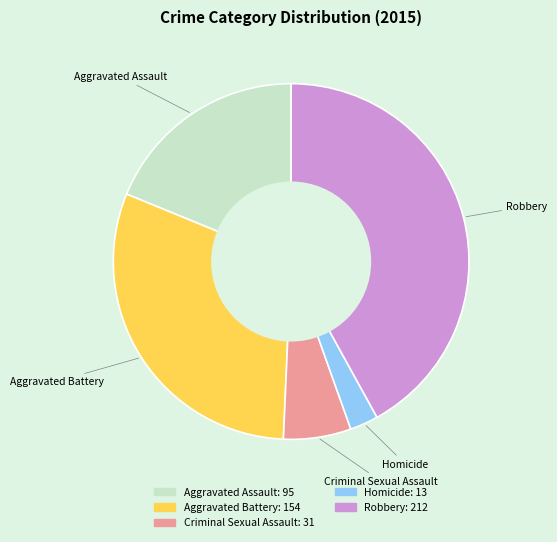

The Homicide slice represents 12% of the pie. True or false?

False